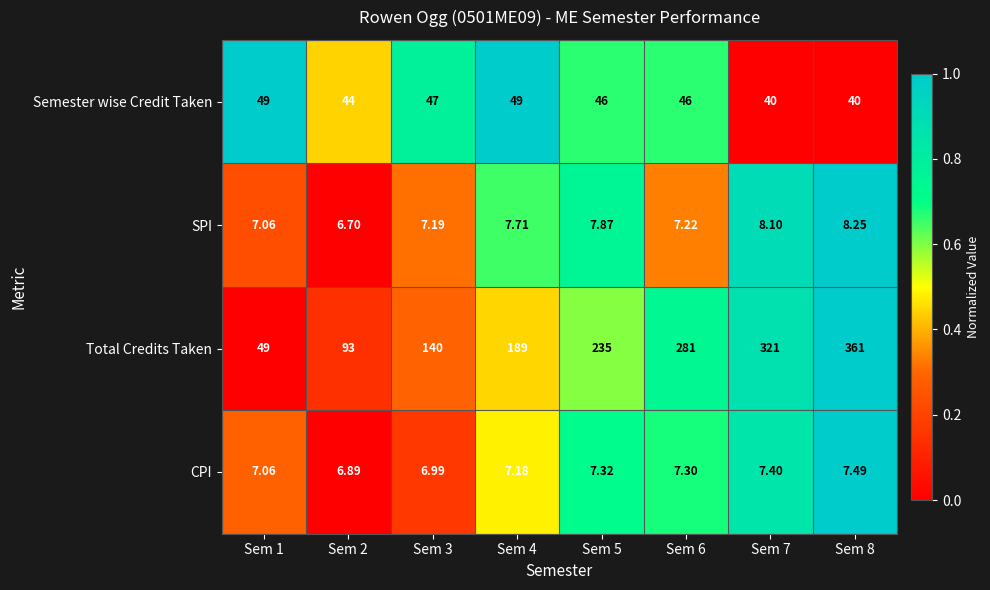

Which series changed the most between Sem 3 and Sem 8?

Total Credits Taken